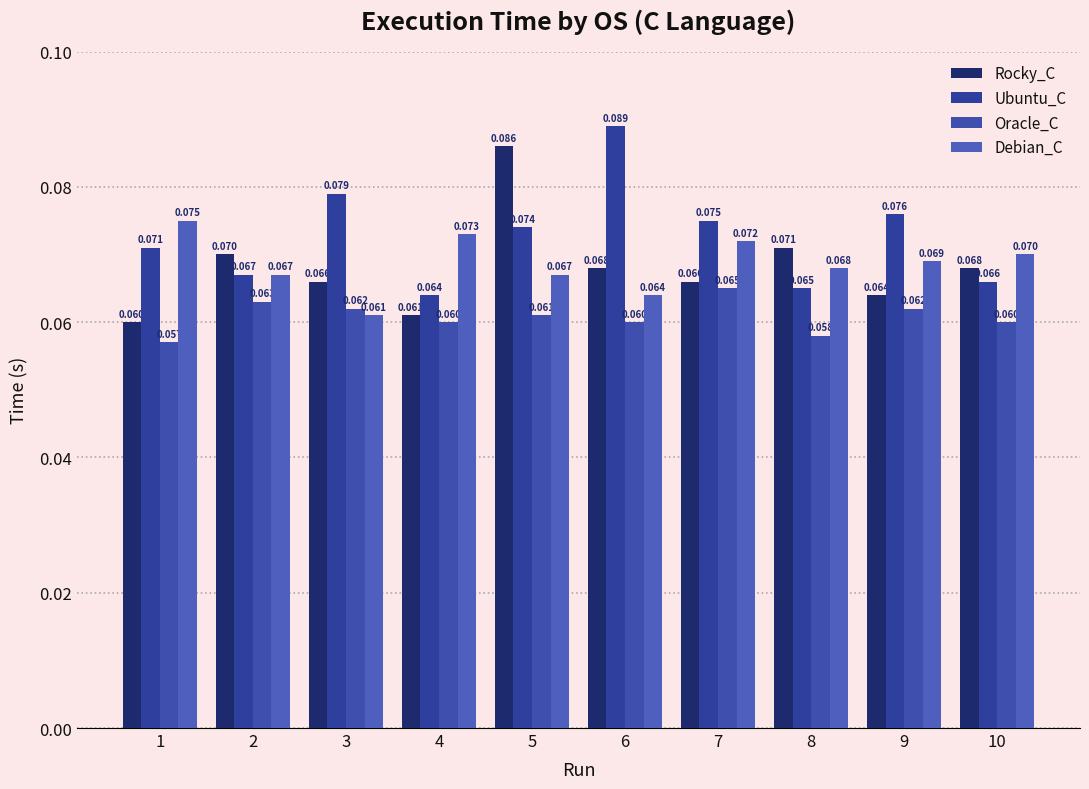

Is the value of Debian_C at 1 greater than the value of Ubuntu_C at 5?

Yes